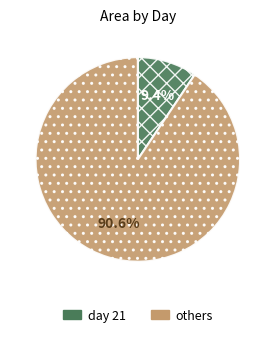

Count the number of slices in the pie.

2